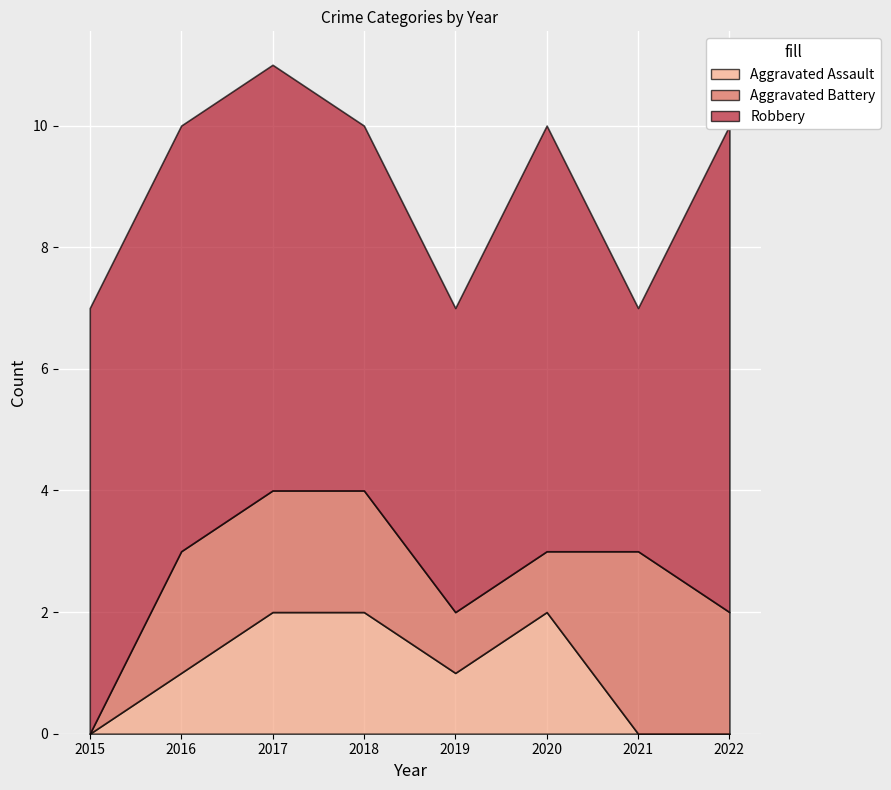

What is the spread (max minus min) of values at 2018?

4